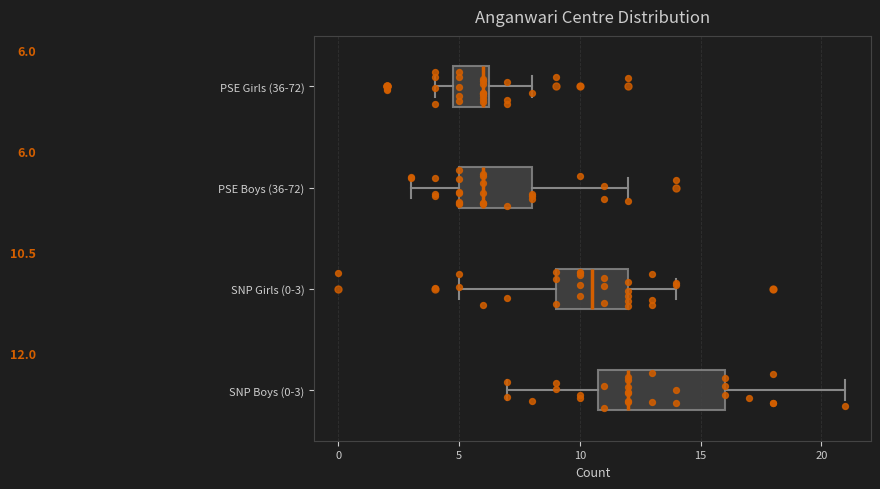

Which box's median line is the furthest to the right?

SNP Boys (0-3)